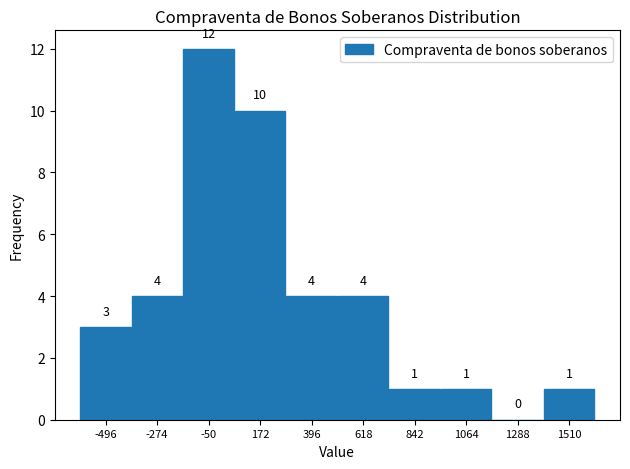

Over which range of the x-axis is the bar tallest?

-150 to 50